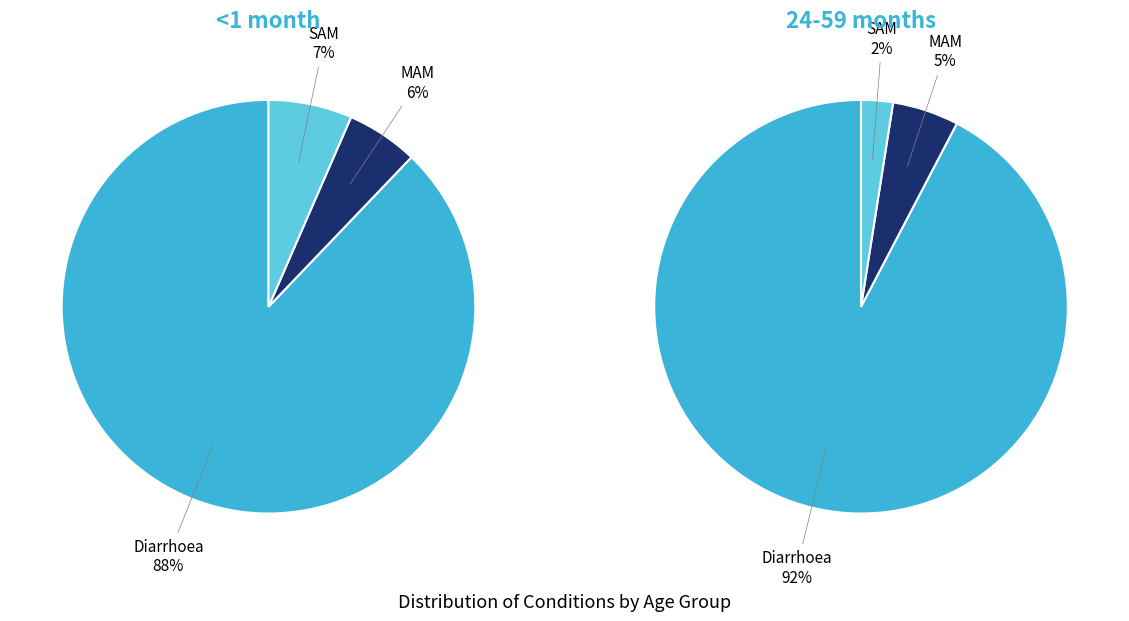

To the nearest percent, what portion does MAM represent?

5%